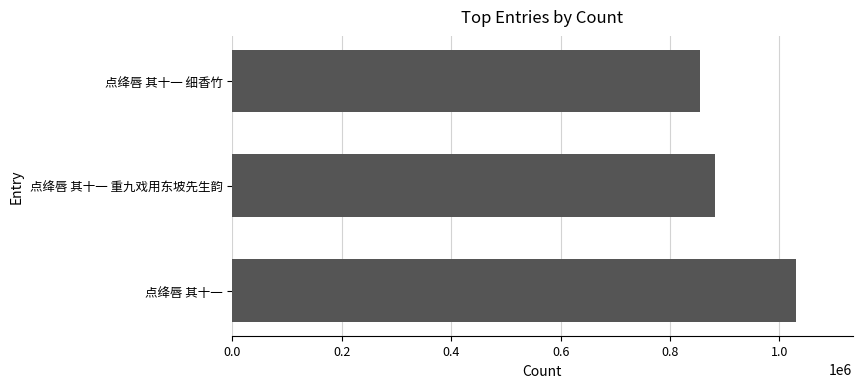

Reading bottom to top, transcribe all the data shown in this chart.

点绛唇 其十一=1030494	点绛唇 其十一 重九戏用东坡先生韵=881617	点绛唇 其十一 细香竹=855360